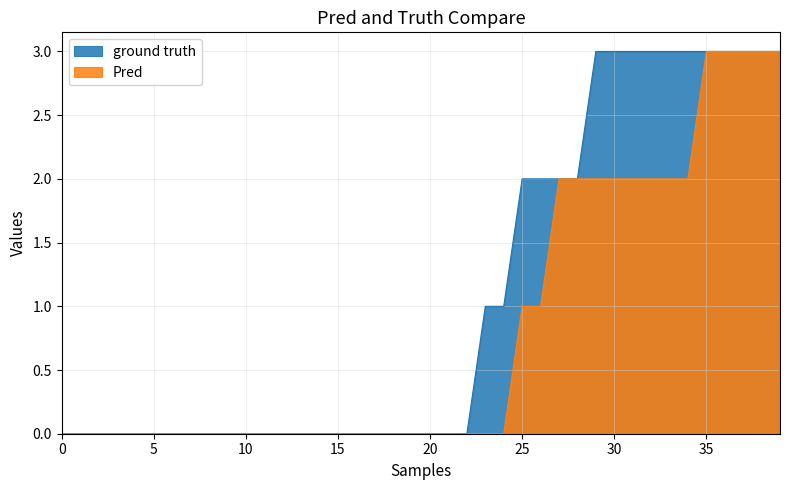

True or false: ground truth and Pred intersect in this chart.

False